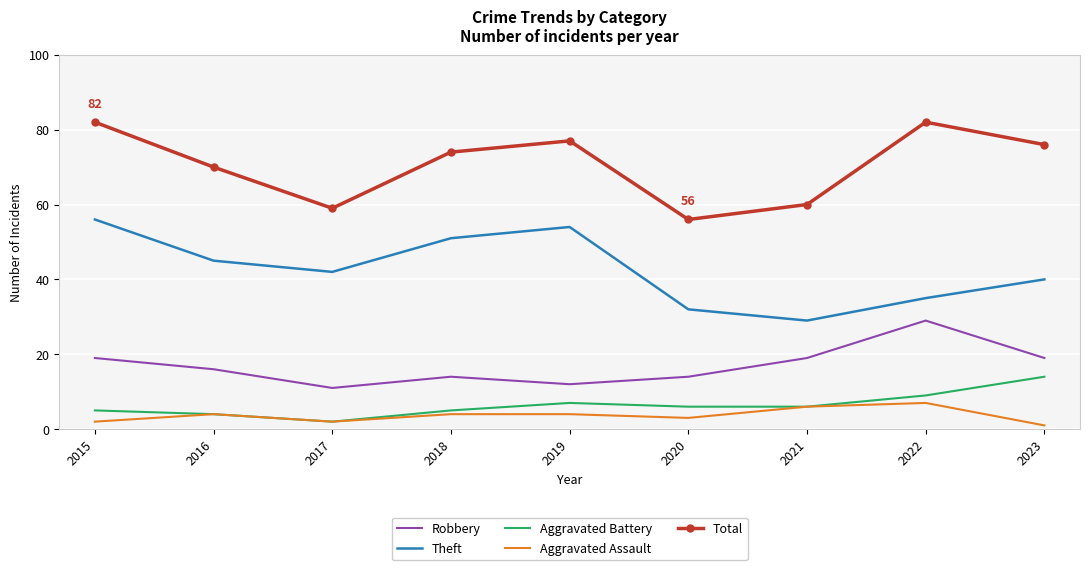

What is the spread (max minus min) of values at 2019?

73